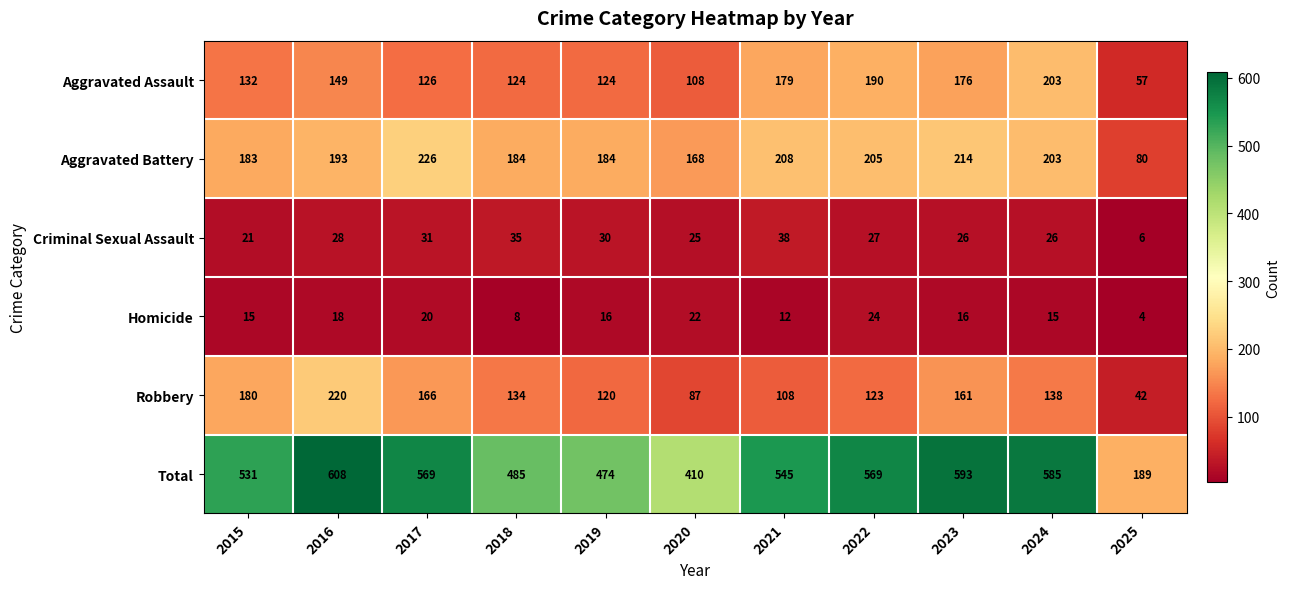

At how many categories does at least one series exceed 101?

11